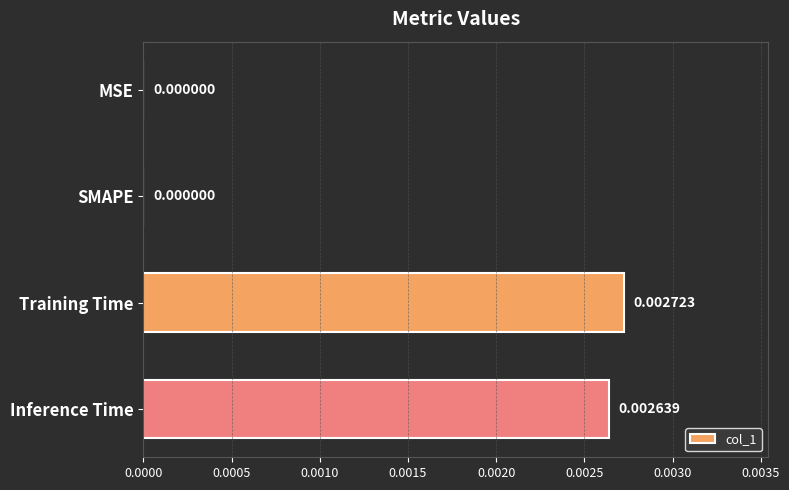

How many values are between 0 and 1?

4